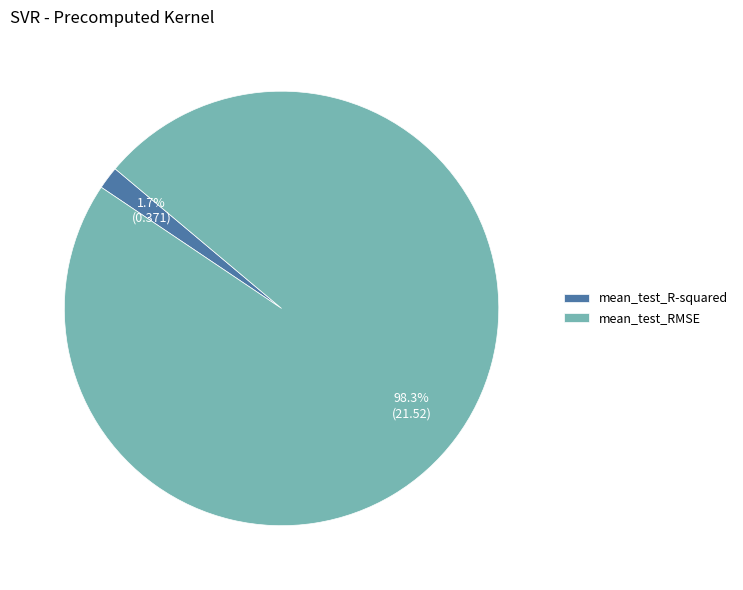

Do mean_test_RMSE and mean_test_R-squared together represent more than half of the pie?

Yes